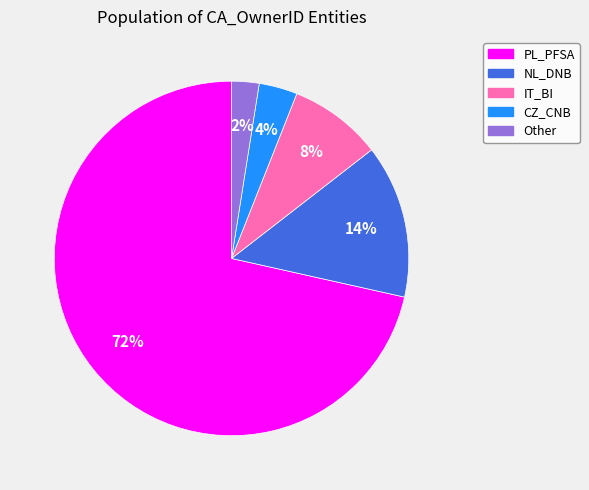

Between IT_BI and CZ_CNB, which is larger?

IT_BI